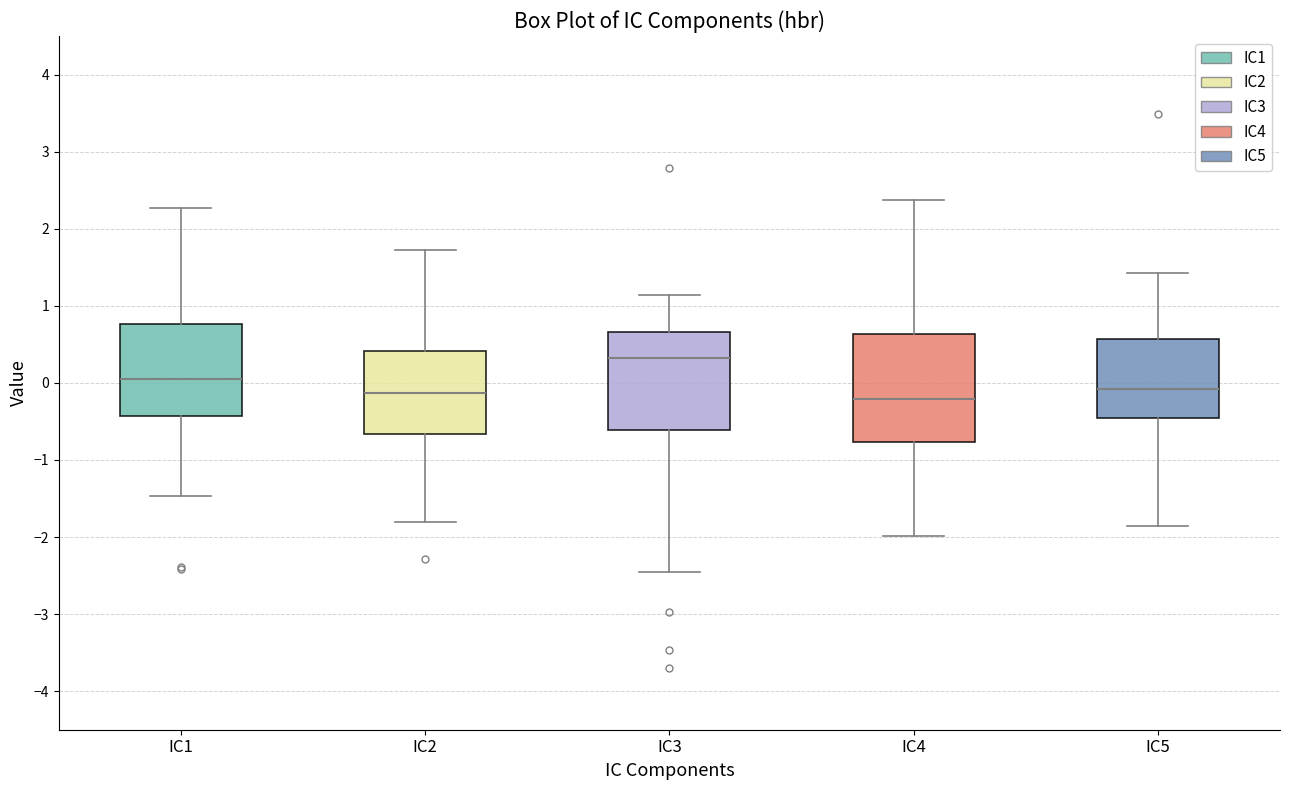

Reading left to right, transcribe this box plot: for each box, give where its median line is, the range the box spans, and where its two whiskers end, as read against the y-axis. The values are not printed on the chart, so give them approximately, as read against the axis.

IC1: median 0.0, box -0.4 to 0.8, whiskers -1.5 to 2.3
IC2: median -0.1, box -0.7 to 0.4, whiskers -1.8 to 1.7
IC3: median 0.3, box -0.6 to 0.7, whiskers -2.5 to 1.1
IC4: median -0.2, box -0.8 to 0.6, whiskers -2.0 to 2.4
IC5: median -0.1, box -0.5 to 0.6, whiskers -1.9 to 1.4